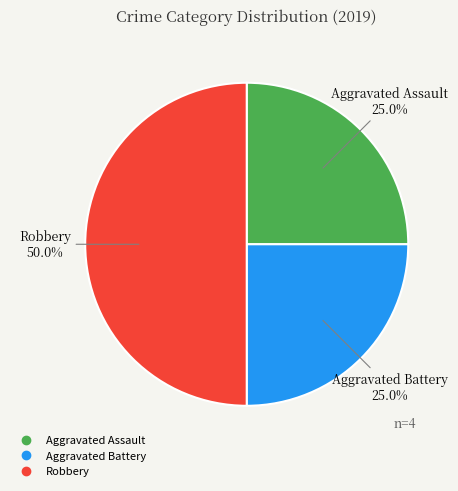

What portion of the pie excludes Aggravated Battery?

75.0%